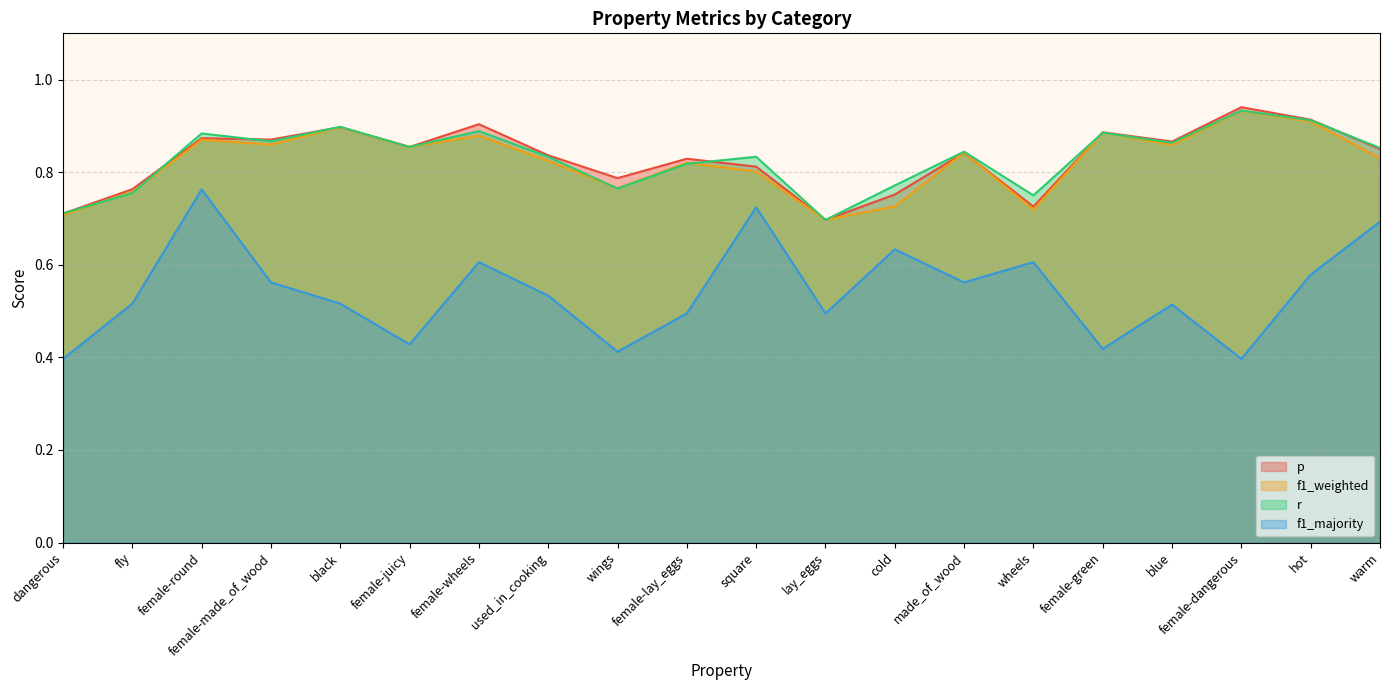

What is the total value across all series at black?

3.2